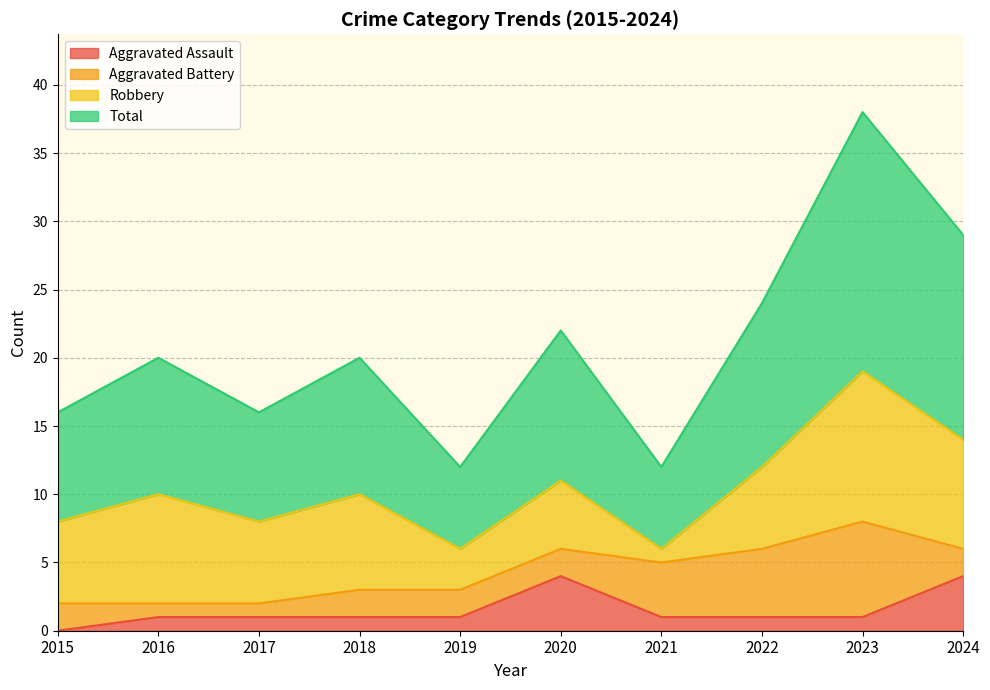

What is the sum of all Aggravated Assault values?

15